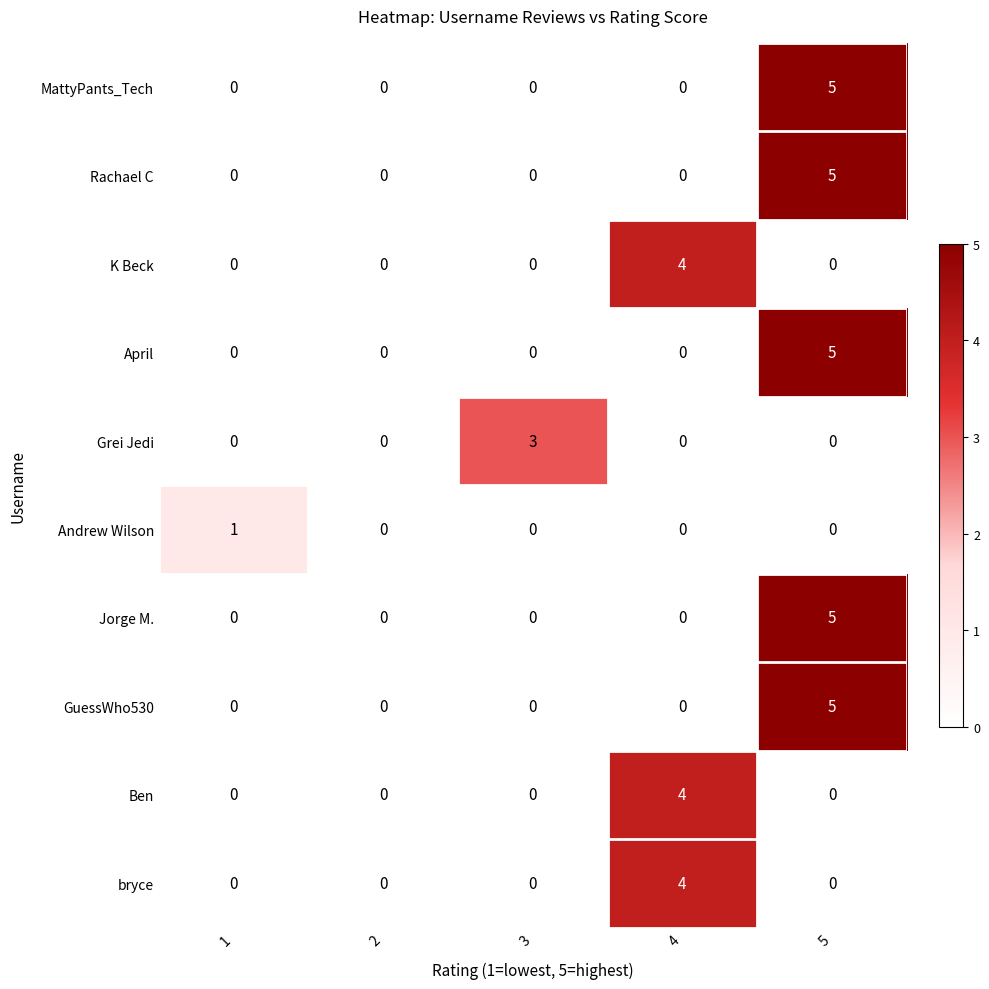

What is the greatest value displayed?

5